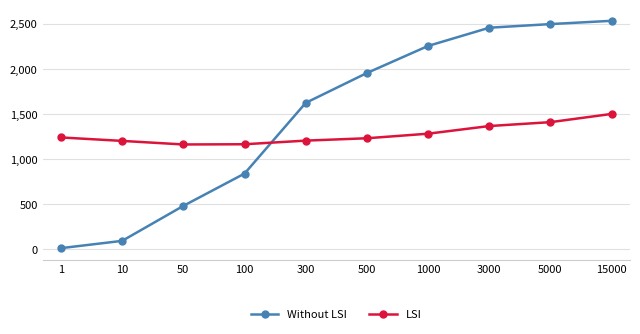

Between which two adjacent categories do Without LSI and LSI first intersect?

100 and 300